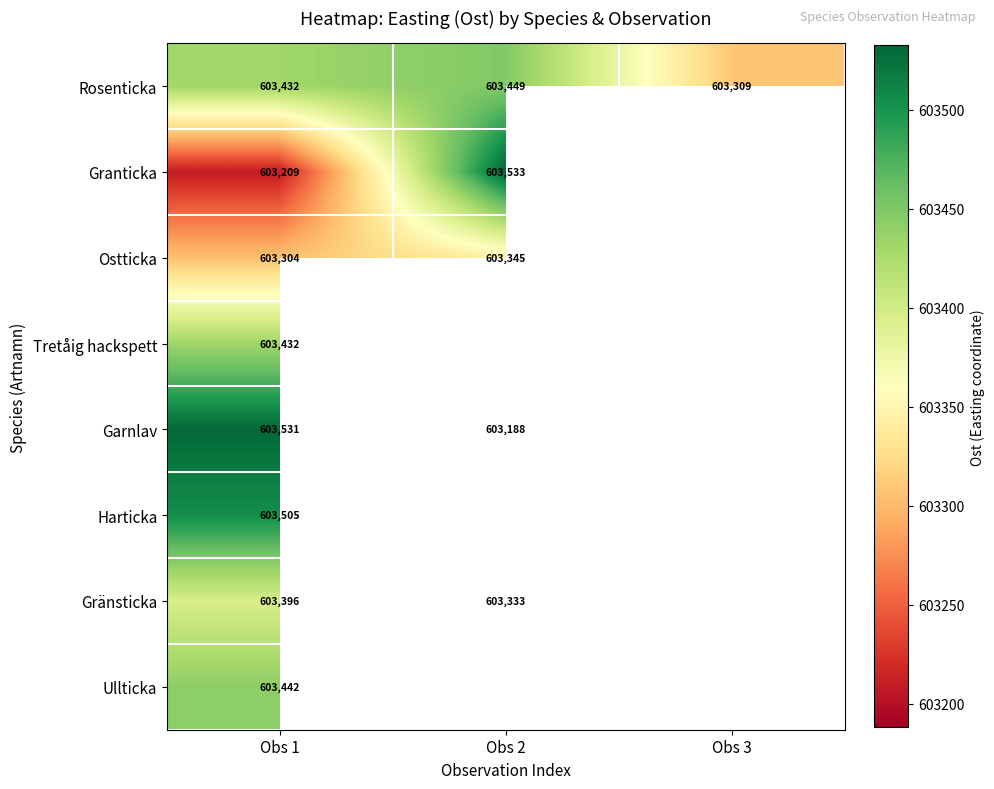

What value does the Rosenticka series have at Obs 2?

603448.6